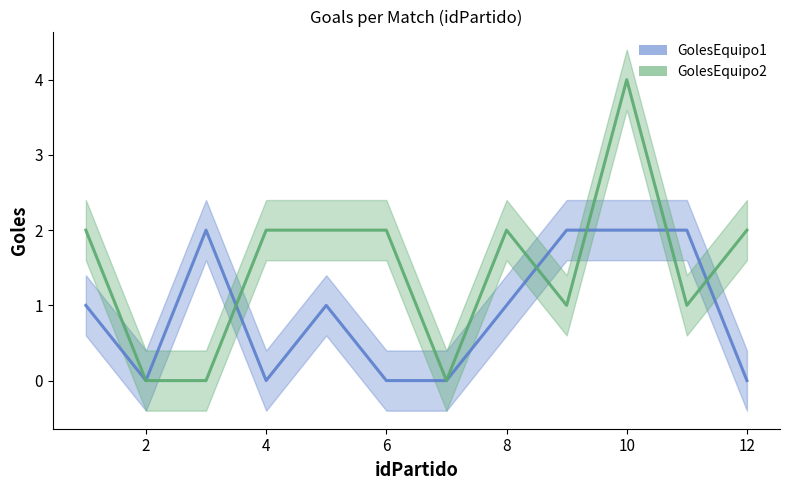

What is the value of the GolesEquipo2 (line) point at the 12th from the left?

2